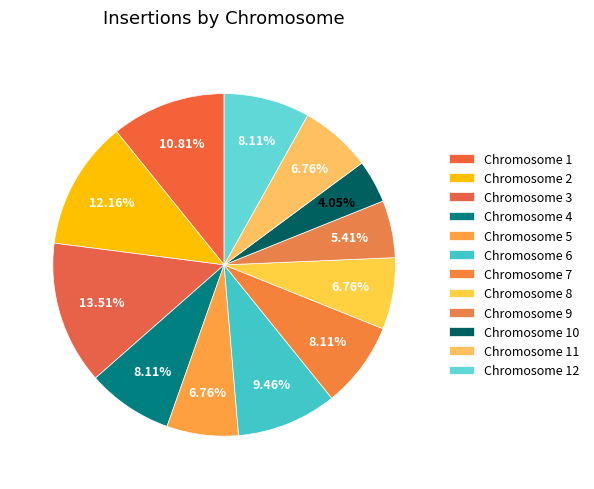

Which slice is the smallest?

10